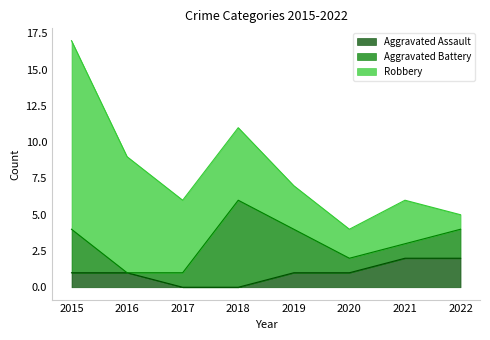

At how many categories does at least one series exceed 1?

8